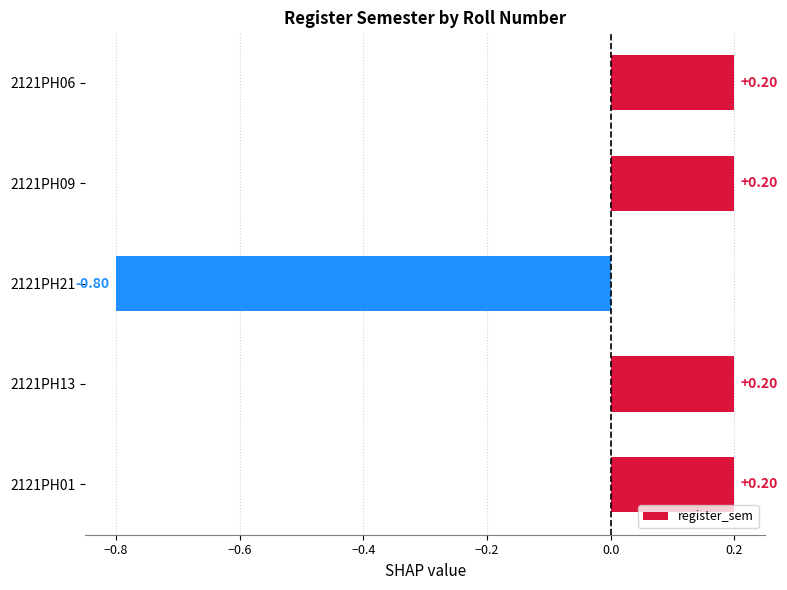

How many bars are there in total?

5